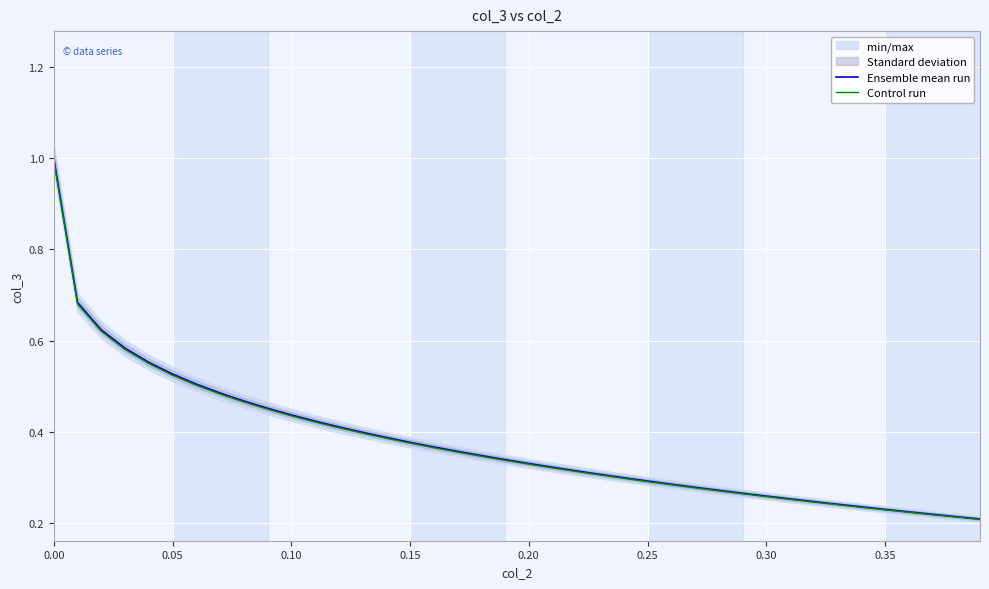

What is the average value of the Control run series?

0.4